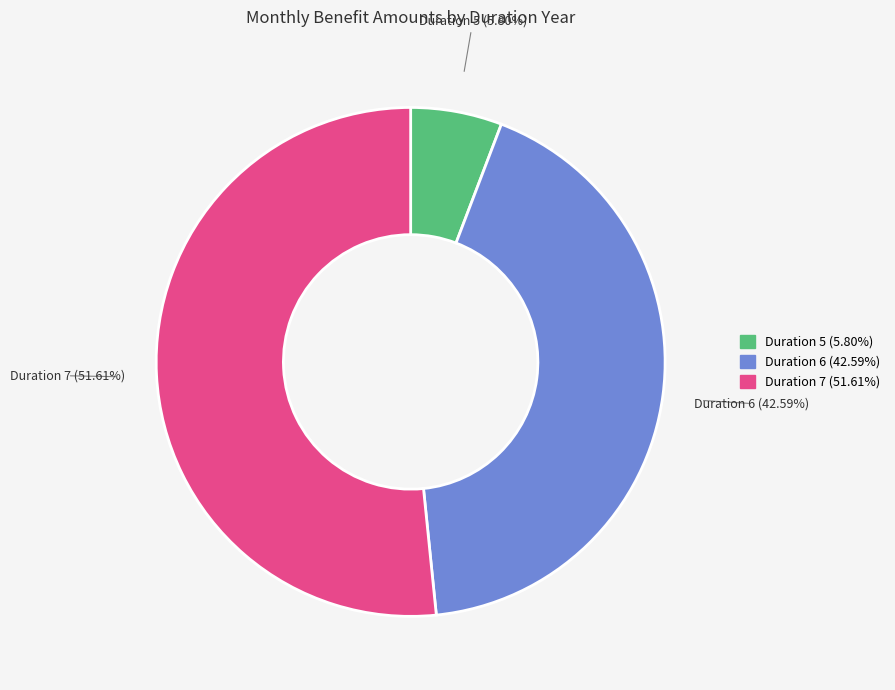

Does any single category account for the majority?

Yes